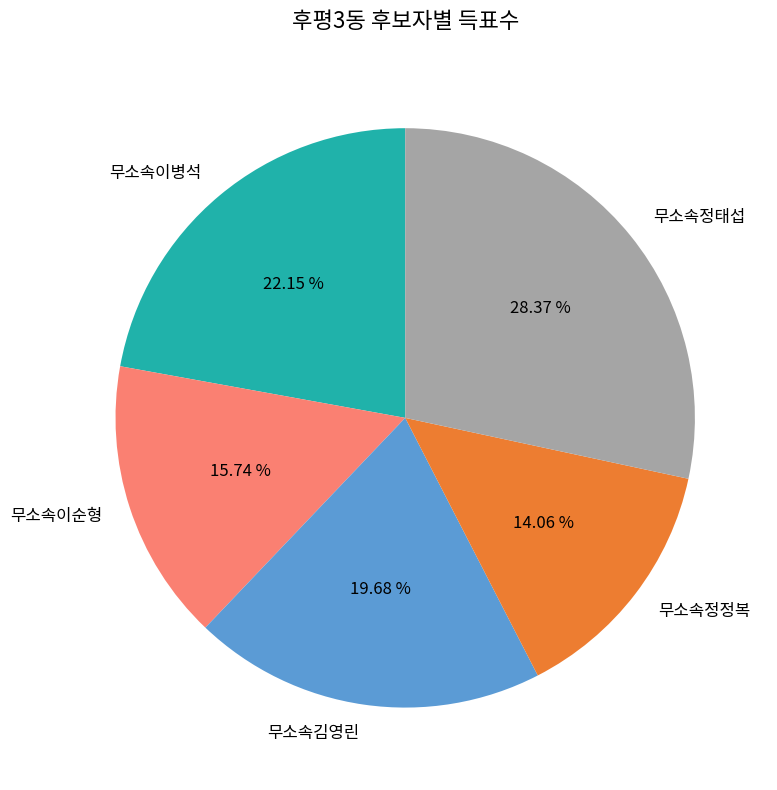

Is there a majority slice in this chart?

No